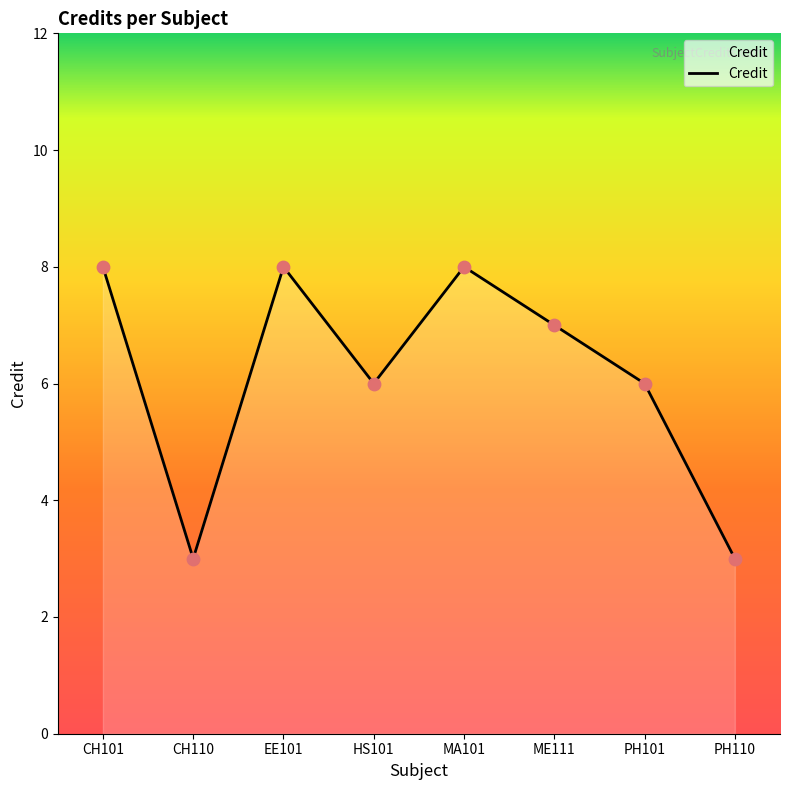

What is the change in value from CH101 to ME111?

-1